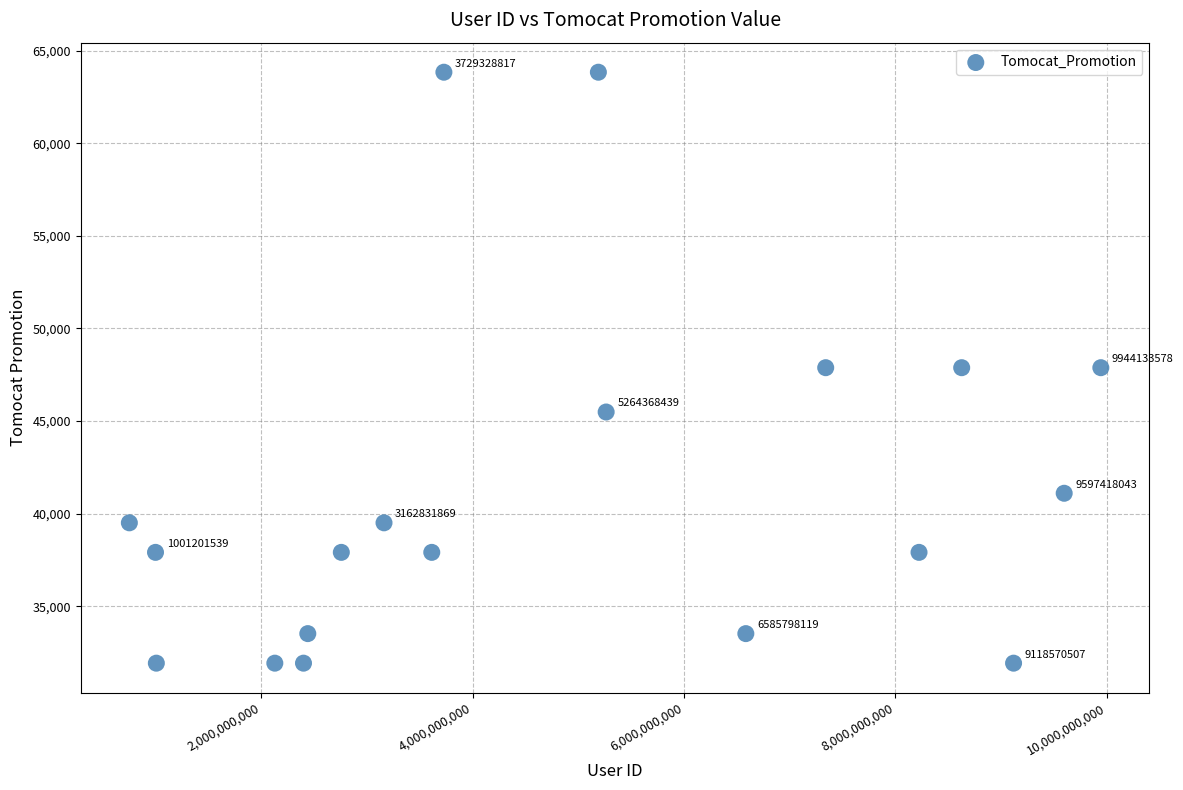

What is the range of X values (max minus min)?

9190393499